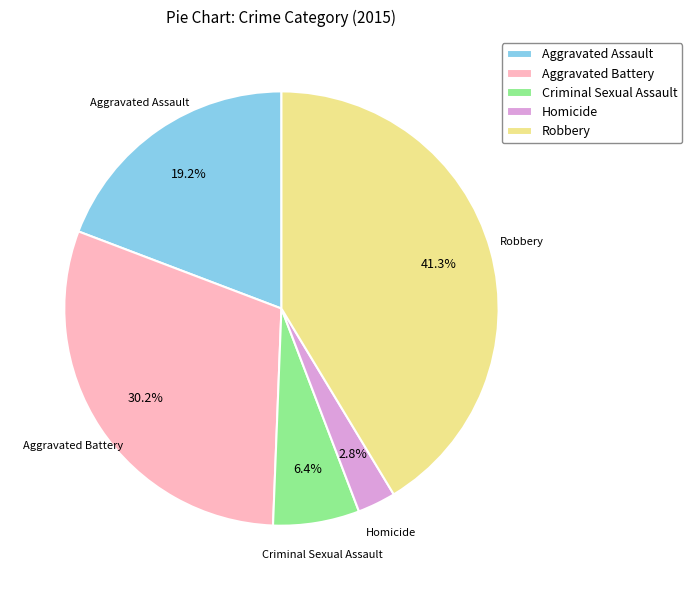

To the nearest percent, what is the difference between the Aggravated Battery and Aggravated Assault slice percentages?

11%